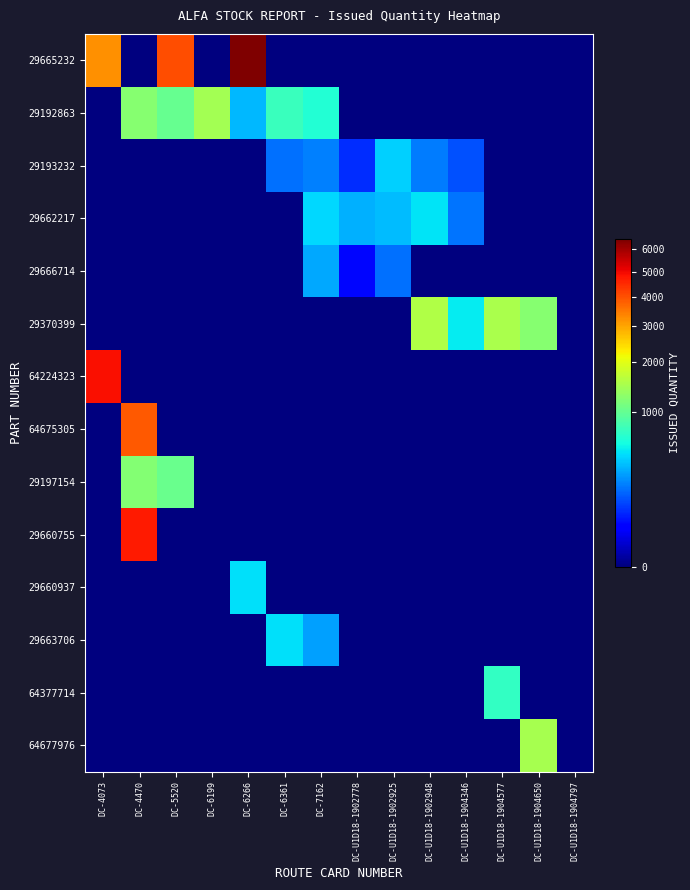

Reading left to right, transcribe all the data shown in this chart.

29665232: DC-4073=3208	DC-4470=0	DC-5520=4050	DC-6199=0	DC-6266=6499	DC-6361=0	DC-7162=0	DC-U1D18-1902778=0	DC-U1D18-1902925=0	DC-U1D18-1902948=0	DC-U1D18-1904346=0	DC-U1D18-1904577=0	DC-U1D18-1904650=0	DC-U1D18-1904797=0
29192863: DC-4073=0	DC-4470=1220	DC-5520=1005	DC-6199=1450	DC-6266=340	DC-6361=735	DC-7162=630	DC-U1D18-1902778=0	DC-U1D18-1902925=0	DC-U1D18-1902948=0	DC-U1D18-1904346=0	DC-U1D18-1904577=0	DC-U1D18-1904650=0	DC-U1D18-1904797=0
29193232: DC-4073=0	DC-4470=0	DC-5520=0	DC-6199=0	DC-6266=0	DC-6361=177	DC-7162=205	DC-U1D18-1902778=79	DC-U1D18-1902925=410	DC-U1D18-1902948=200	DC-U1D18-1904346=125	DC-U1D18-1904577=0	DC-U1D18-1904650=0	DC-U1D18-1904797=0
29662217: DC-4073=0	DC-4470=0	DC-5520=0	DC-6199=0	DC-6266=0	DC-6361=0	DC-7162=435	DC-U1D18-1902778=316	DC-U1D18-1902925=350	DC-U1D18-1902948=470	DC-U1D18-1904346=183	DC-U1D18-1904577=0	DC-U1D18-1904650=0	DC-U1D18-1904797=0
29666714: DC-4073=0	DC-4470=0	DC-5520=0	DC-6199=0	DC-6266=0	DC-6361=0	DC-7162=300	DC-U1D18-1902778=39	DC-U1D18-1902925=180	DC-U1D18-1902948=0	DC-U1D18-1904346=0	DC-U1D18-1904577=0	DC-U1D18-1904650=0	DC-U1D18-1904797=0
29370399: DC-4073=0	DC-4470=0	DC-5520=0	DC-6199=0	DC-6266=0	DC-6361=0	DC-7162=0	DC-U1D18-1902778=0	DC-U1D18-1902925=0	DC-U1D18-1902948=1550	DC-U1D18-1904346=500	DC-U1D18-1904577=1500	DC-U1D18-1904650=1230	DC-U1D18-1904797=0
64224323: DC-4073=4889	DC-4470=0	DC-5520=0	DC-6199=0	DC-6266=0	DC-6361=0	DC-7162=0	DC-U1D18-1902778=0	DC-U1D18-1902925=0	DC-U1D18-1902948=0	DC-U1D18-1904346=0	DC-U1D18-1904577=0	DC-U1D18-1904650=0	DC-U1D18-1904797=0
64675305: DC-4073=0	DC-4470=3875	DC-5520=0	DC-6199=0	DC-6266=0	DC-6361=0	DC-7162=0	DC-U1D18-1902778=0	DC-U1D18-1902925=0	DC-U1D18-1902948=0	DC-U1D18-1904346=0	DC-U1D18-1904577=0	DC-U1D18-1904650=0	DC-U1D18-1904797=0
29197154: DC-4073=0	DC-4470=1200	DC-5520=1020	DC-6199=0	DC-6266=0	DC-6361=0	DC-7162=0	DC-U1D18-1902778=0	DC-U1D18-1902925=0	DC-U1D18-1902948=0	DC-U1D18-1904346=0	DC-U1D18-1904577=0	DC-U1D18-1904650=0	DC-U1D18-1904797=0
29660755: DC-4073=0	DC-4470=4720	DC-5520=0	DC-6199=0	DC-6266=0	DC-6361=0	DC-7162=0	DC-U1D18-1902778=0	DC-U1D18-1902925=0	DC-U1D18-1902948=0	DC-U1D18-1904346=0	DC-U1D18-1904577=0	DC-U1D18-1904650=0	DC-U1D18-1904797=0
29660937: DC-4073=0	DC-4470=0	DC-5520=0	DC-6199=0	DC-6266=458	DC-6361=0	DC-7162=0	DC-U1D18-1902778=0	DC-U1D18-1902925=0	DC-U1D18-1902948=0	DC-U1D18-1904346=0	DC-U1D18-1904577=0	DC-U1D18-1904650=0	DC-U1D18-1904797=0
29663706: DC-4073=0	DC-4470=0	DC-5520=0	DC-6199=0	DC-6266=0	DC-6361=454	DC-7162=275	DC-U1D18-1902778=0	DC-U1D18-1902925=0	DC-U1D18-1902948=0	DC-U1D18-1904346=0	DC-U1D18-1904577=0	DC-U1D18-1904650=0	DC-U1D18-1904797=0
64377714: DC-4073=0	DC-4470=0	DC-5520=0	DC-6199=0	DC-6266=0	DC-6361=0	DC-7162=0	DC-U1D18-1902778=0	DC-U1D18-1902925=0	DC-U1D18-1902948=0	DC-U1D18-1904346=0	DC-U1D18-1904577=710	DC-U1D18-1904650=0	DC-U1D18-1904797=0
64677976: DC-4073=0	DC-4470=0	DC-5520=0	DC-6199=0	DC-6266=0	DC-6361=0	DC-7162=0	DC-U1D18-1902778=0	DC-U1D18-1902925=0	DC-U1D18-1902948=0	DC-U1D18-1904346=0	DC-U1D18-1904577=0	DC-U1D18-1904650=1475	DC-U1D18-1904797=0